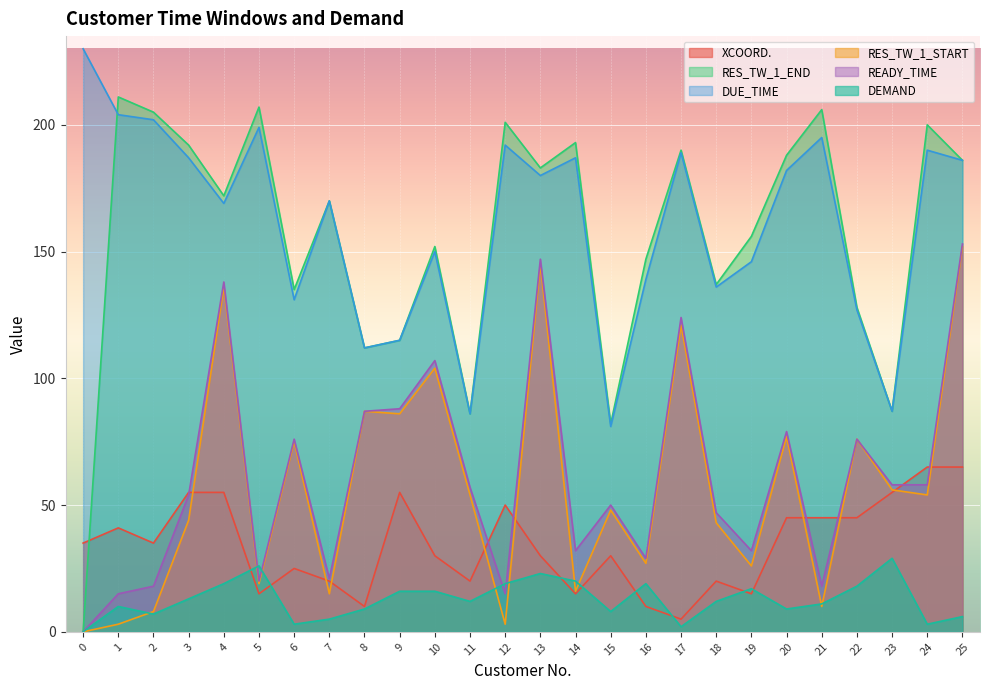

How many interior local valleys does the XCOORD. series have?

7